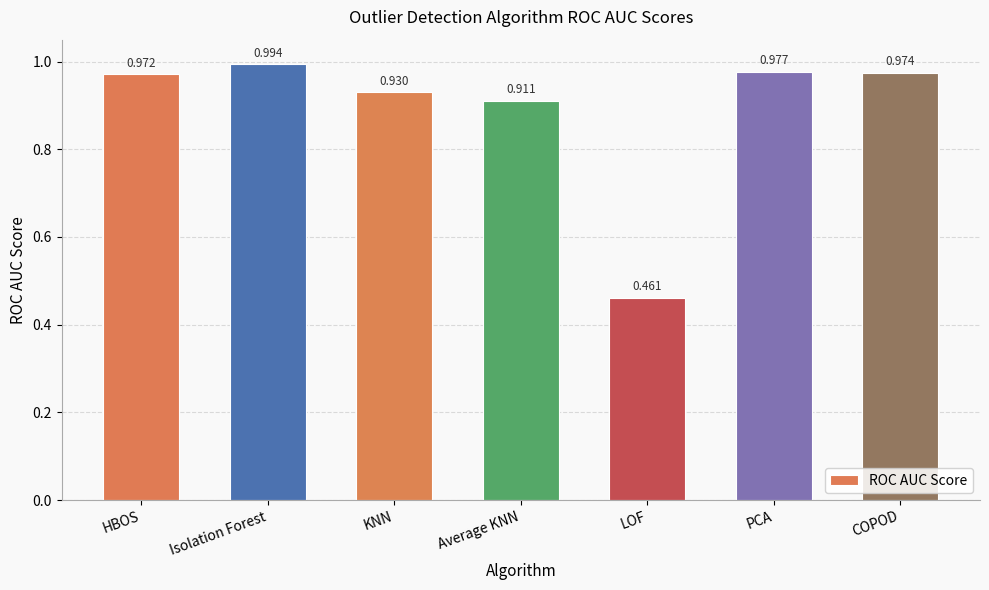

Where is the data nearest to the value 0?

LOF